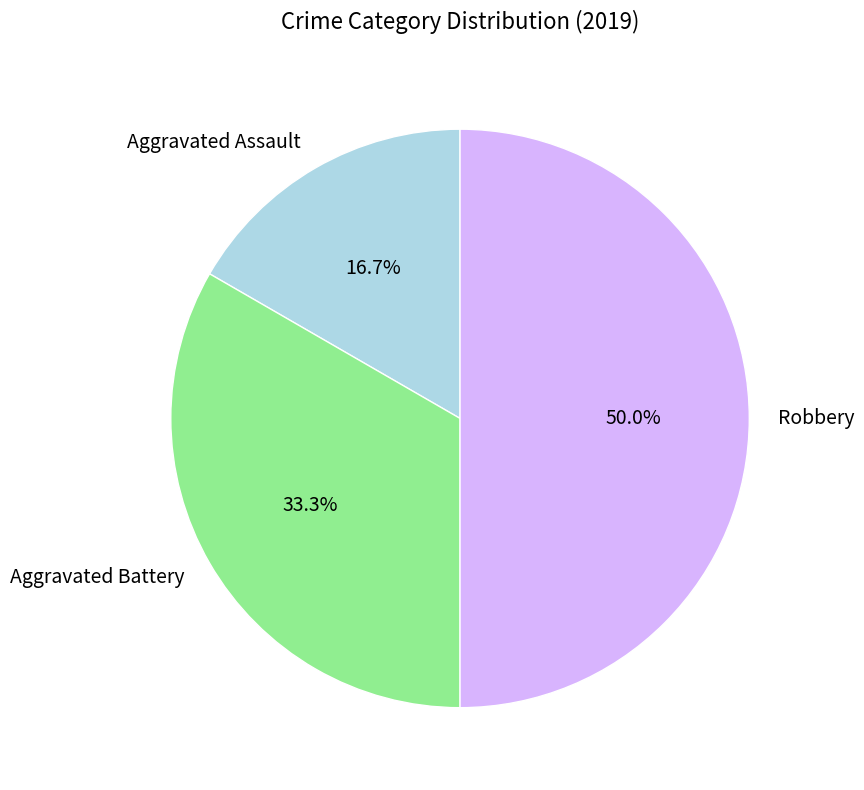

What is the ratio of the value at Aggravated Assault to the value at Aggravated Battery?

0.5